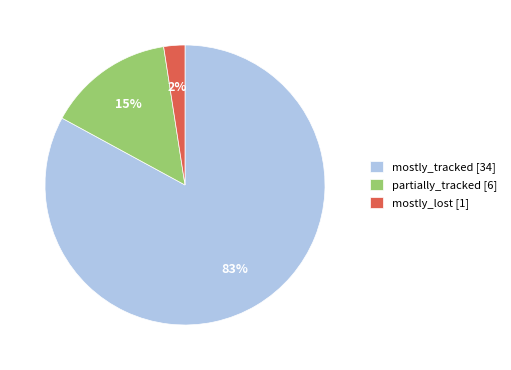

To the nearest percent, what is the average slice percentage?

33%